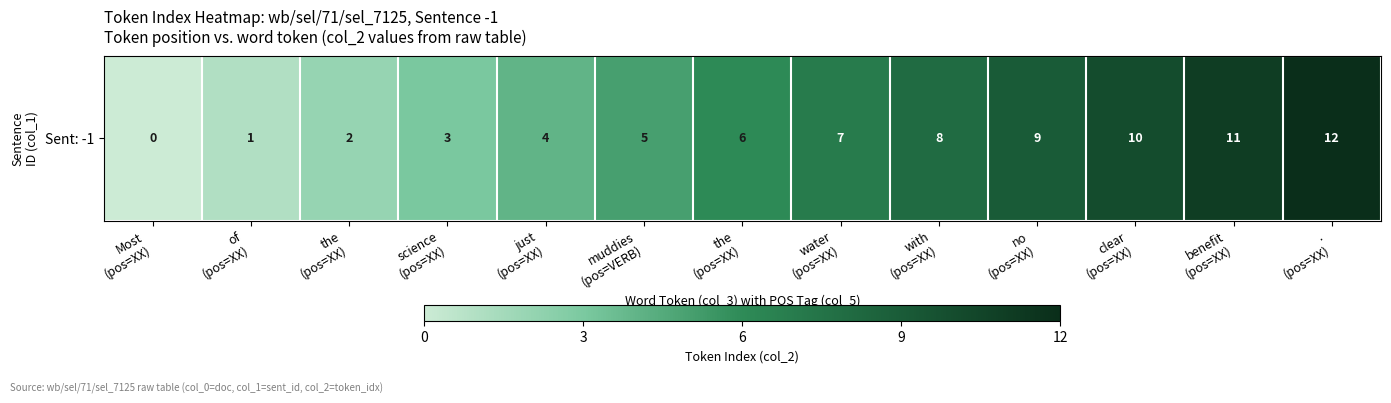

At which category does the chart reach its minimum across all series?

Most
(pos=XX)